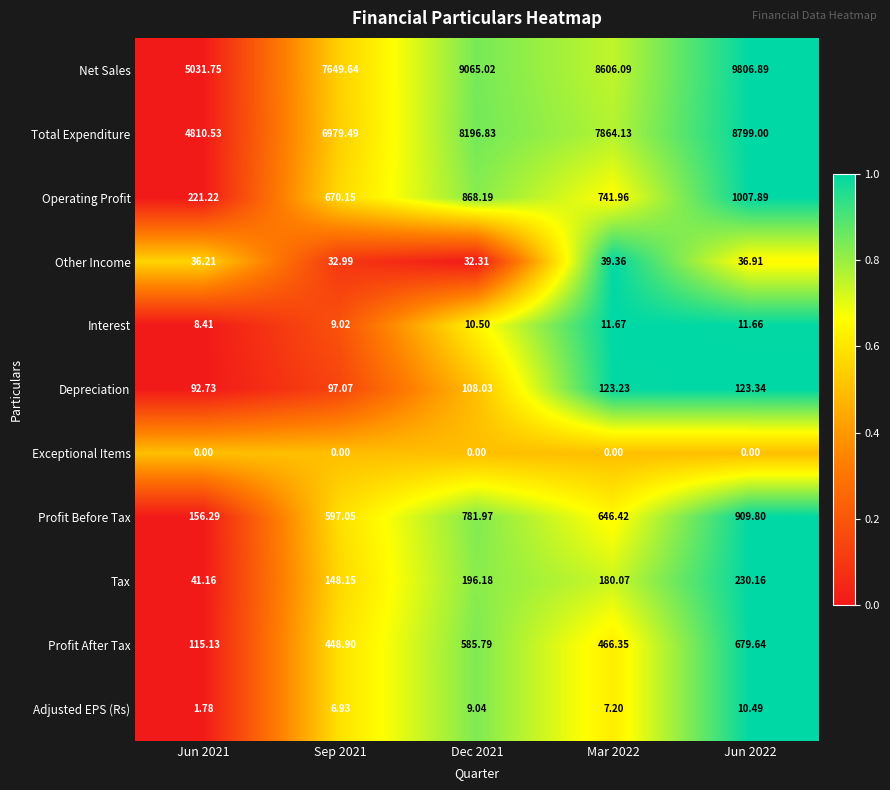

At Dec 2021, list the series in order from largest to smallest.

Net Sales, Total Expenditure, Operating Profit, Profit Before Tax, Profit After Tax, Tax, Depreciation, Other Income, Interest, Adjusted EPS (Rs), Exceptional Items